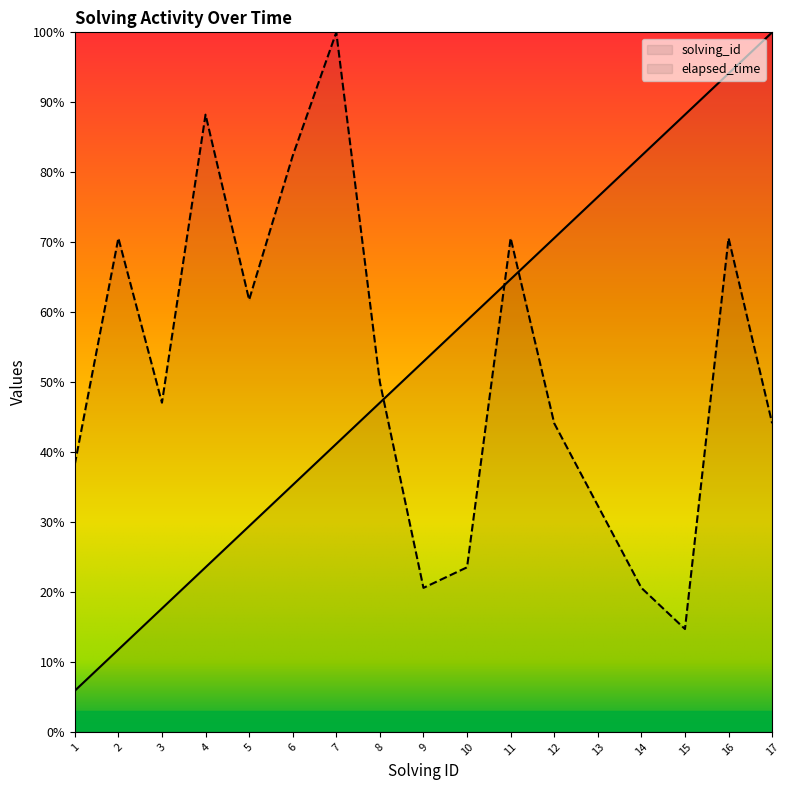

What is the value of the elapsed_time point at the 6th from the left?

82.4